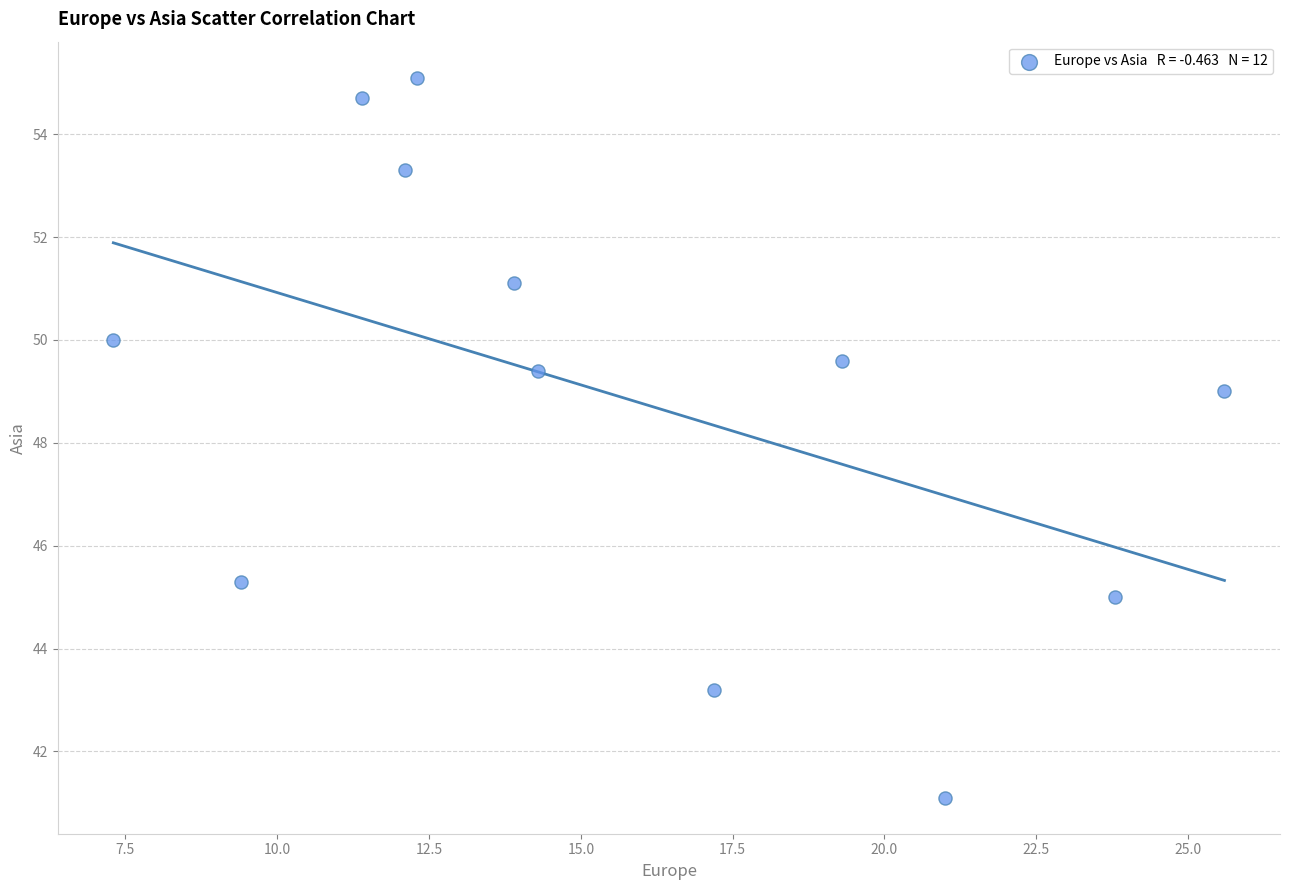

What Y value in the scatter plot is closest to 48?

49.0